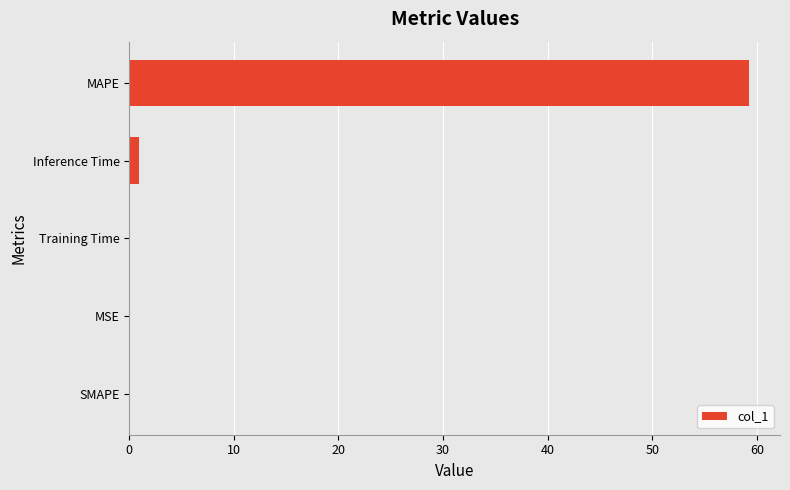

The chart shows a value of 0.0 at SMAPE. True or false?

True